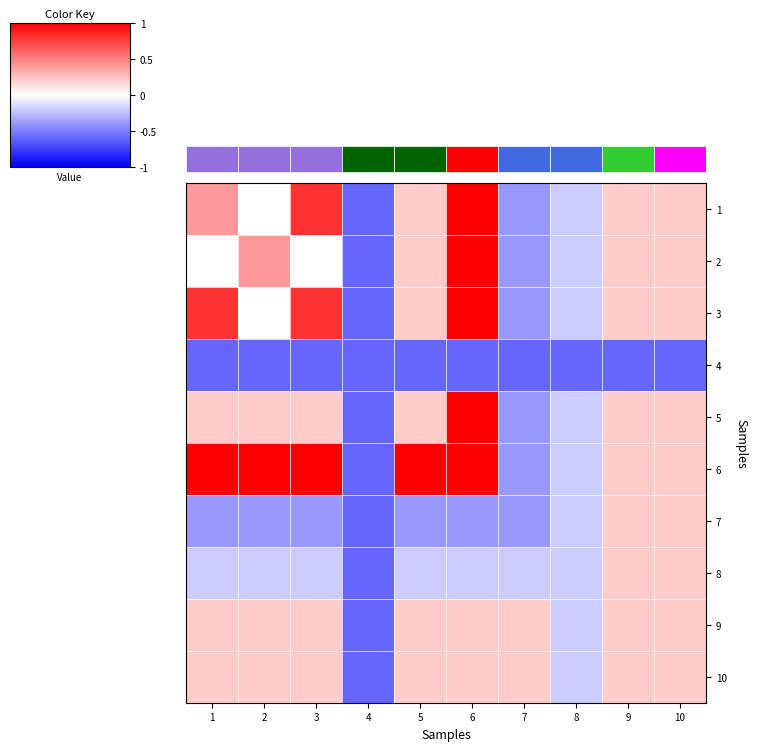

Where is 3 nearest to the value 0?

2